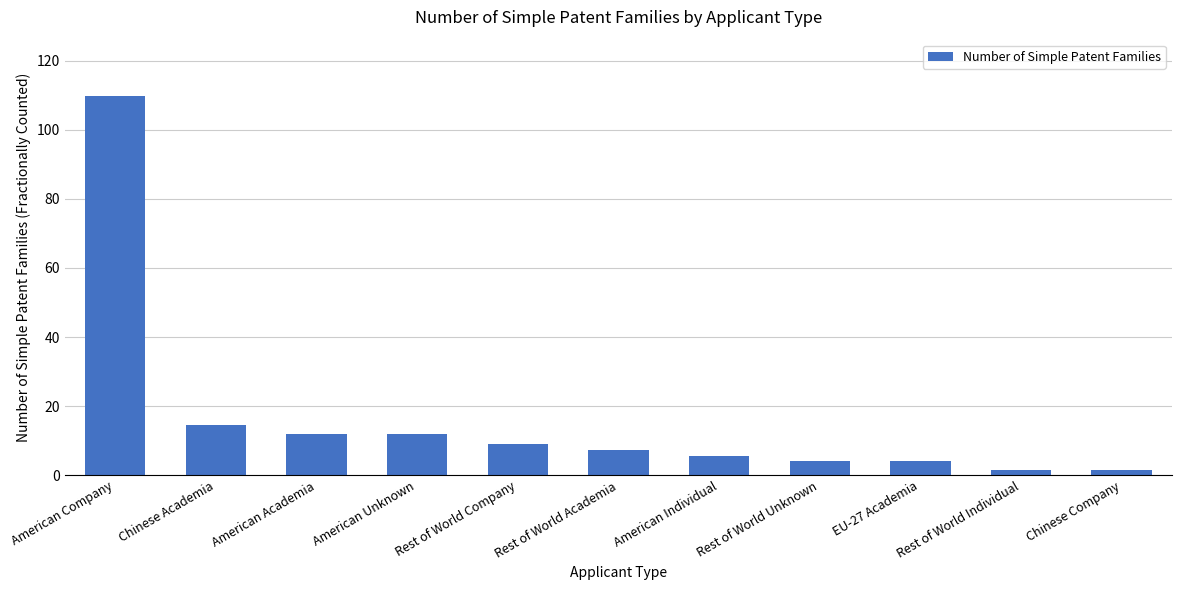

What is the difference between the maximum and second lowest values?

108.1